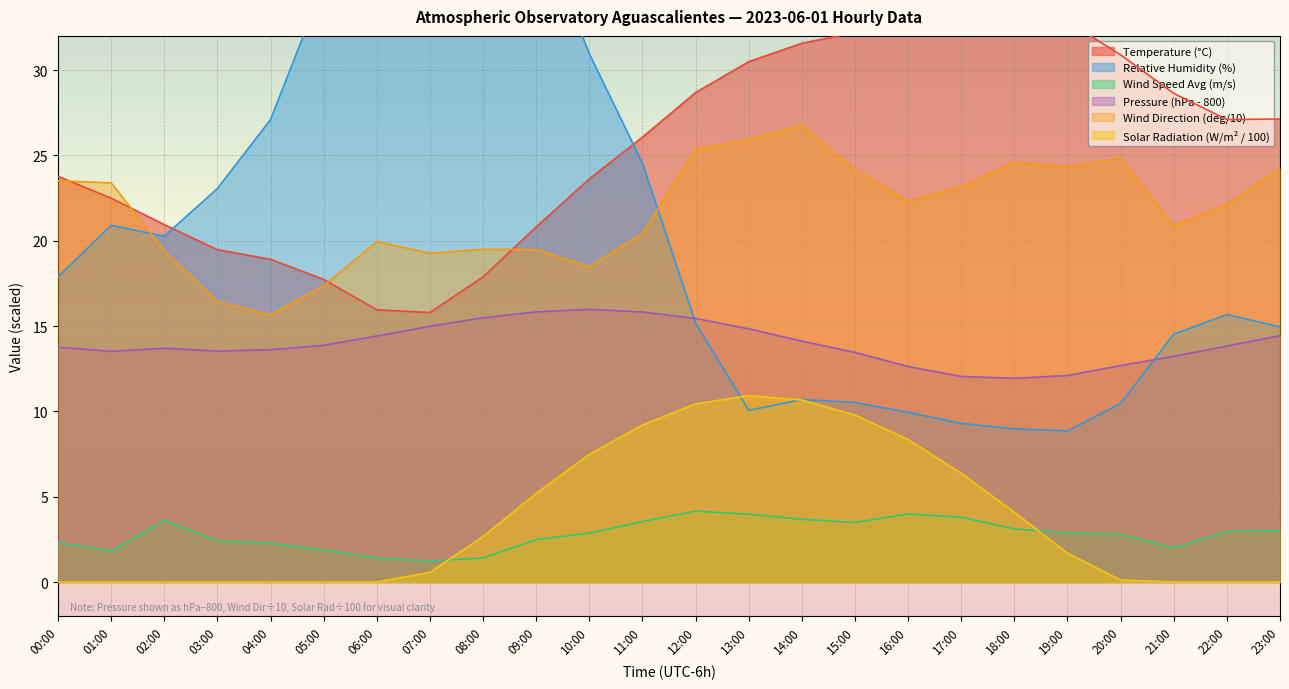

What is the average value of the Wind Speed Avg (m/s) series?

2.8